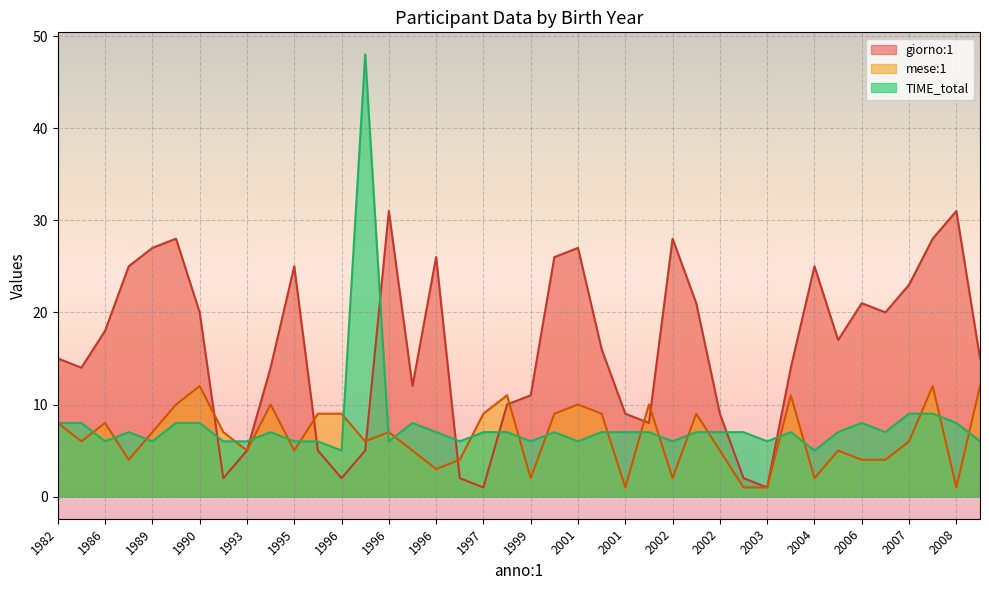

Between 2007 and 1996, which series saw the biggest shift?

giorno:1